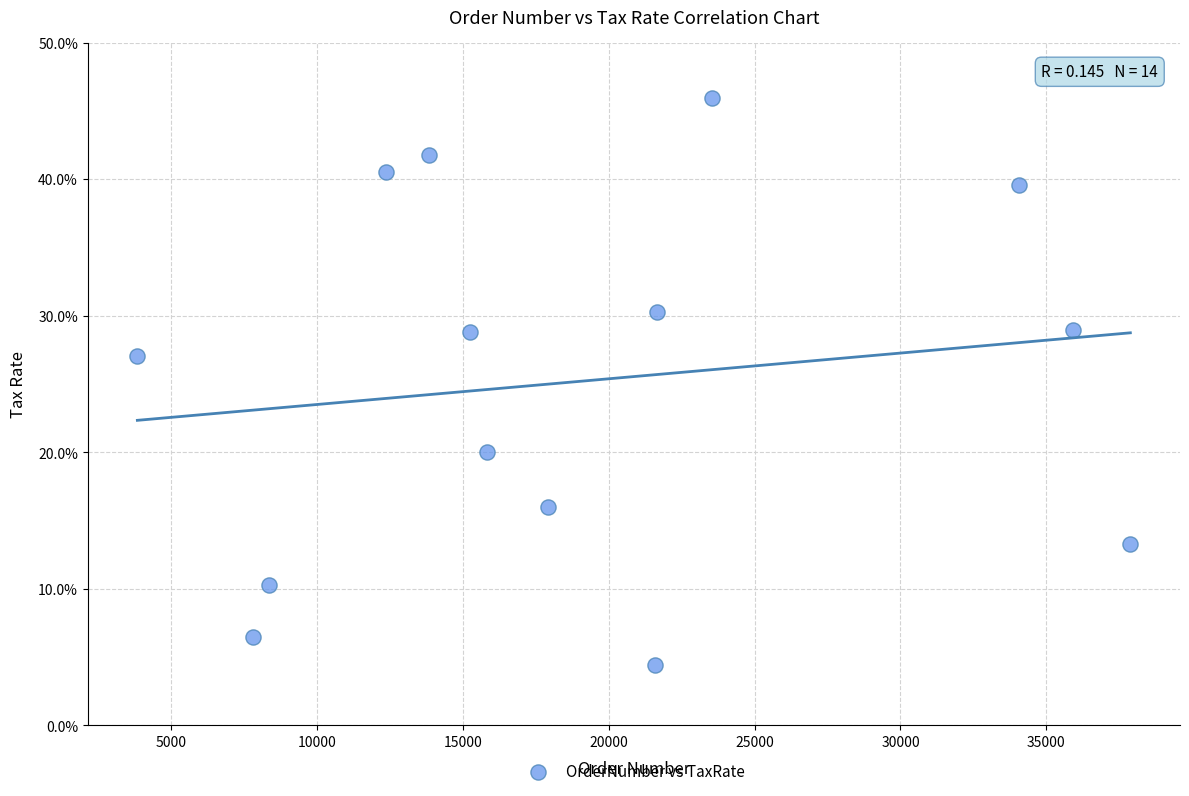

What Y value in the scatter plot is closest to 25?

27.0